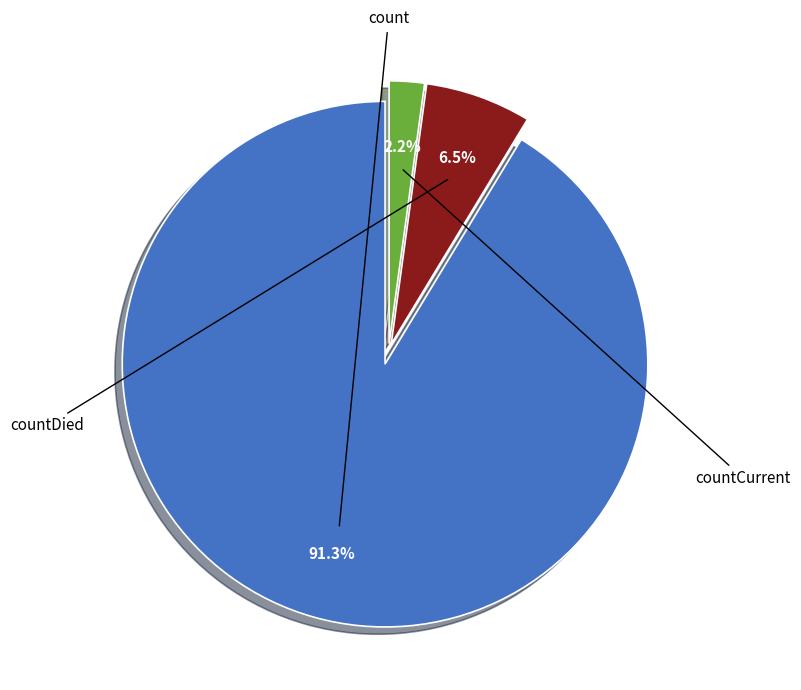

Which category accounts for the majority?

count